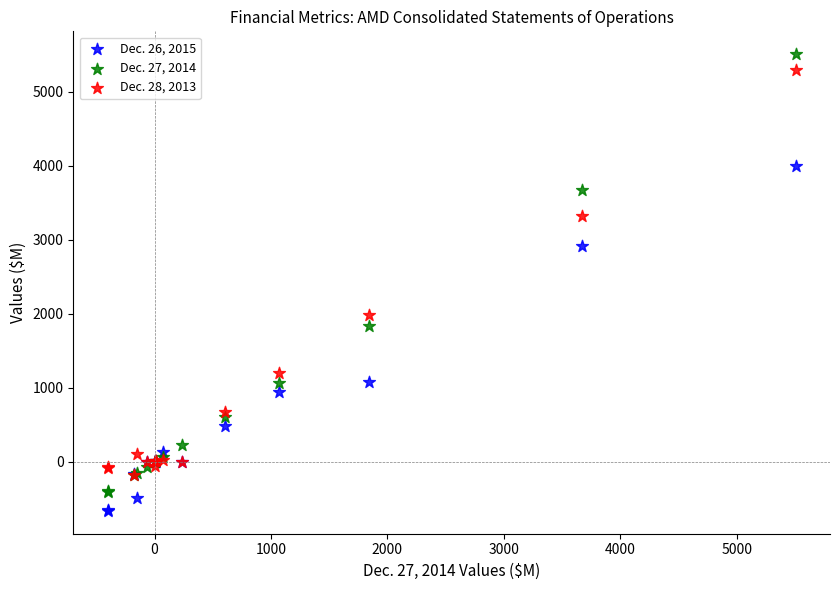

Which series reaches the minimum Y coordinate?

Dec. 26, 2015